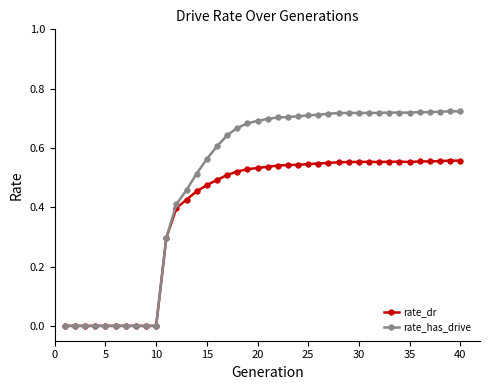

True or false: rate_has_drive has more than 0 points higher than both neighbors.

True